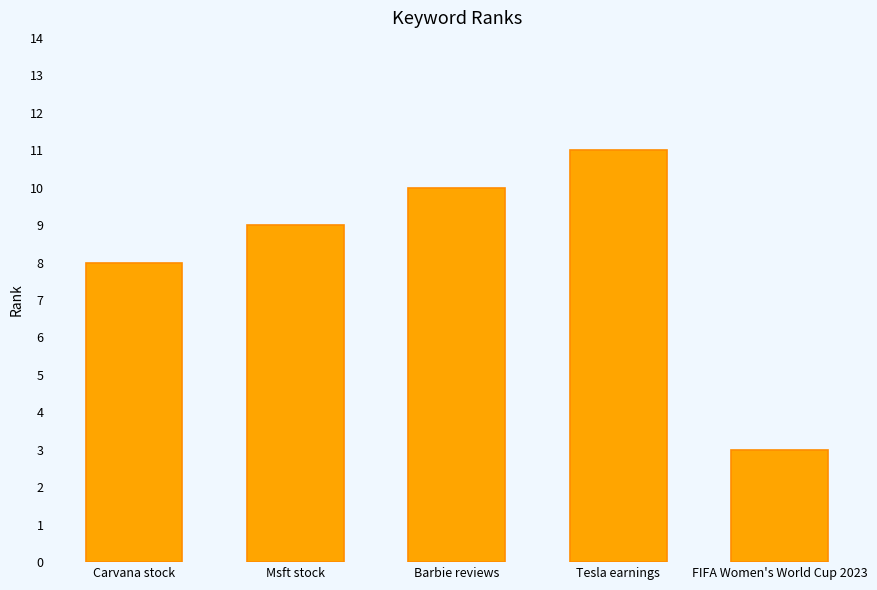

What is the label of the 4th bar from the left?

Tesla earnings